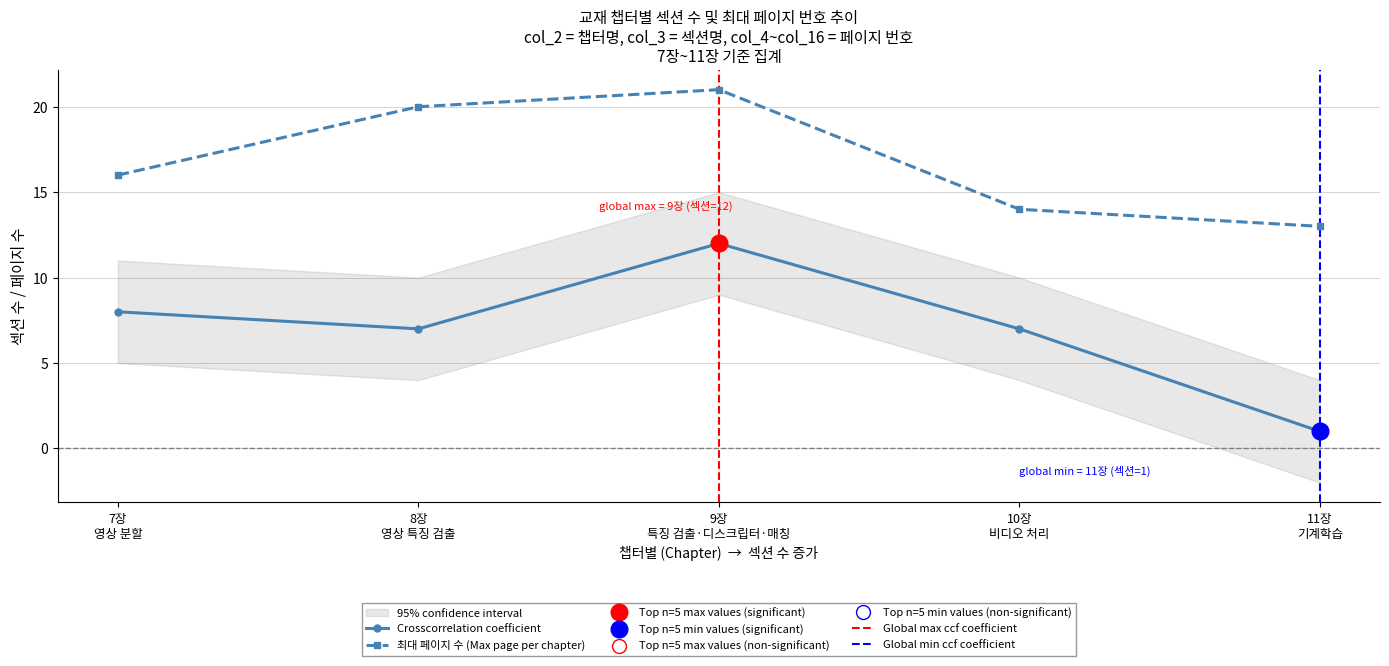

What is the value of the 최대 페이지 수 (Max page per chapter) point at the 2nd from the left?

20